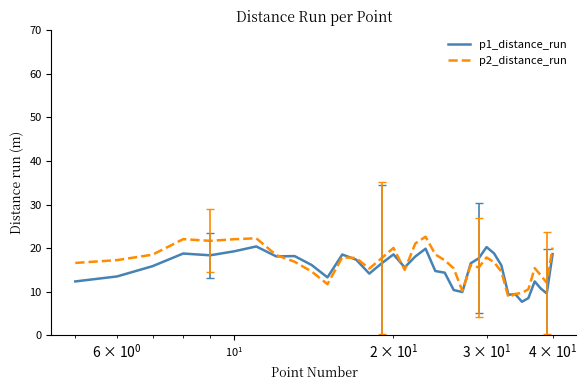

What is the maximum value for p2_distance_run?

22.6